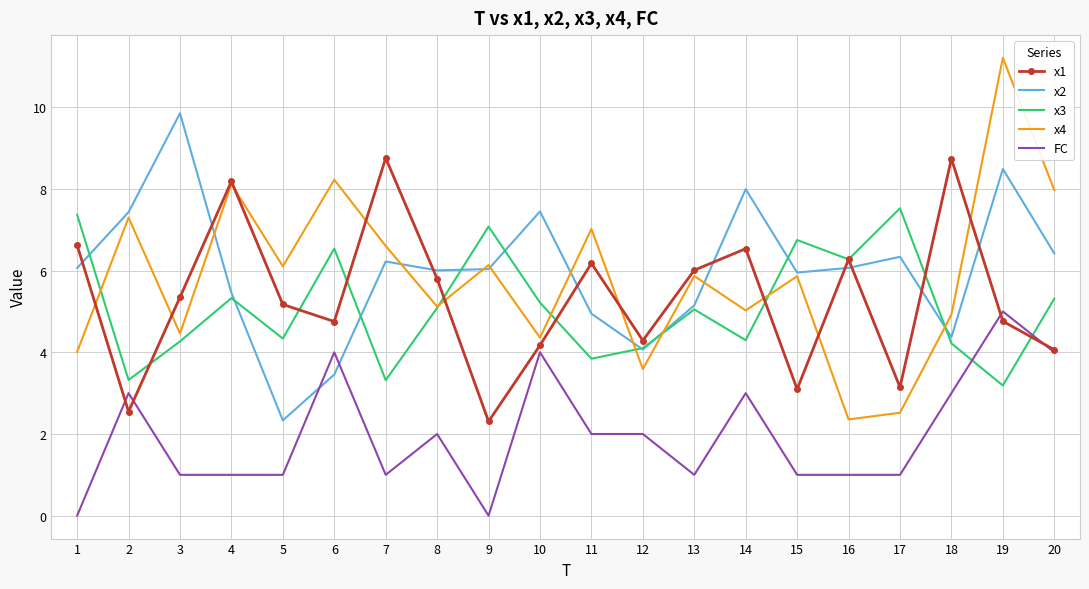

At which category does x1 reach its first local peak?

4